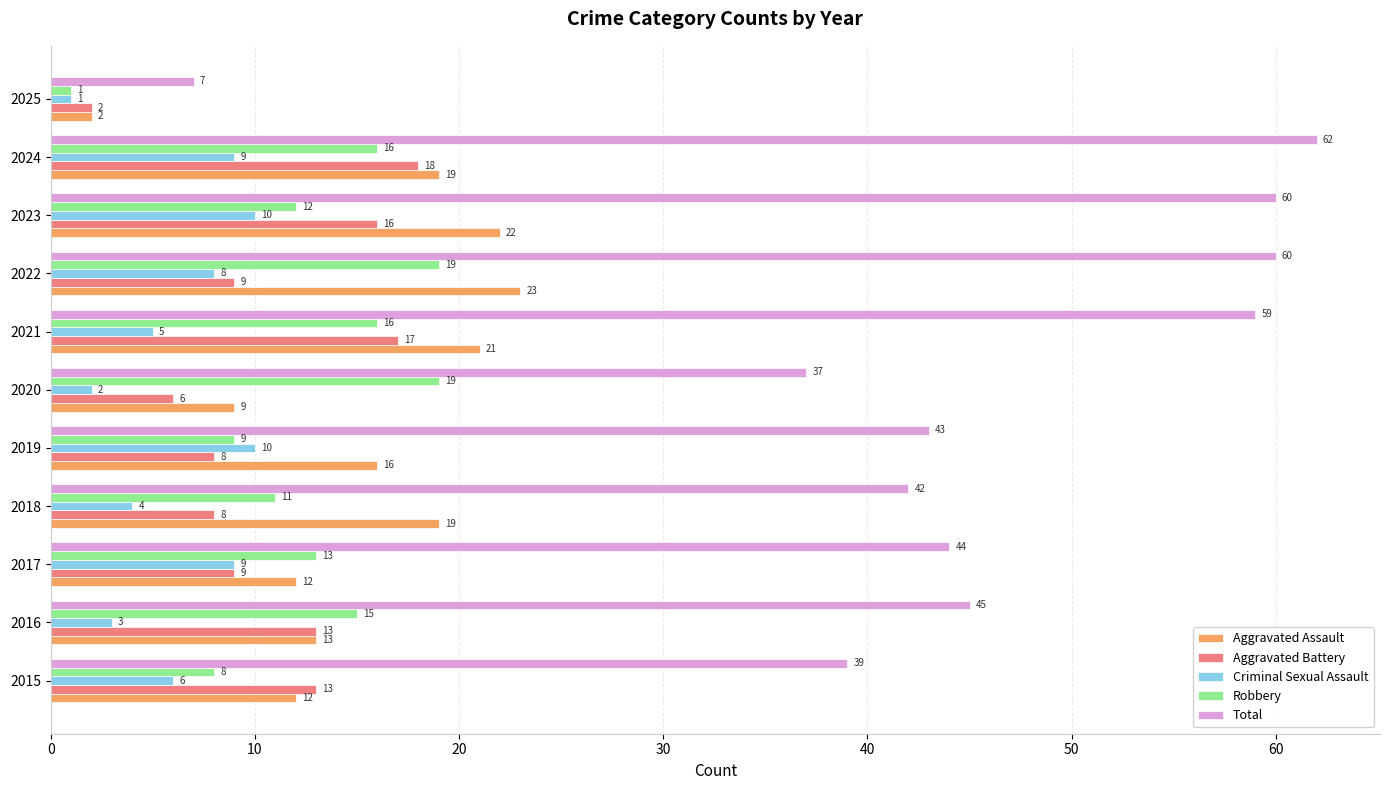

What value does the Aggravated Battery series have at 2021?

17